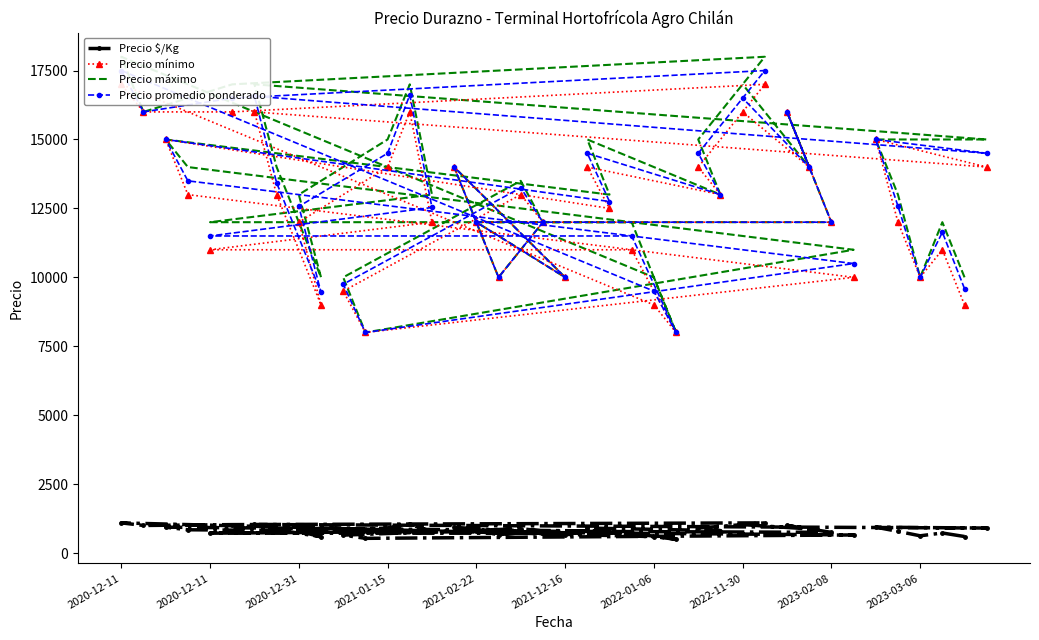

What is the difference between the second highest and minimum values in the Precio promedio ponderado series?

9500